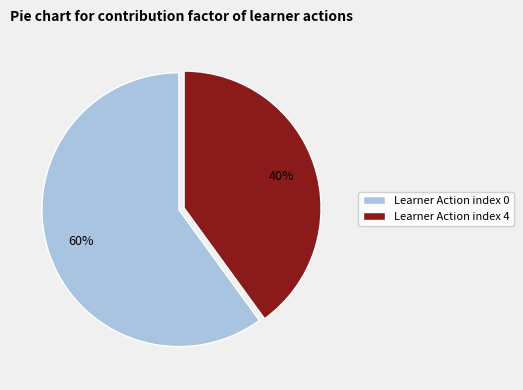

To the nearest percent, what is the difference between the largest and smallest slice percentages?

20%